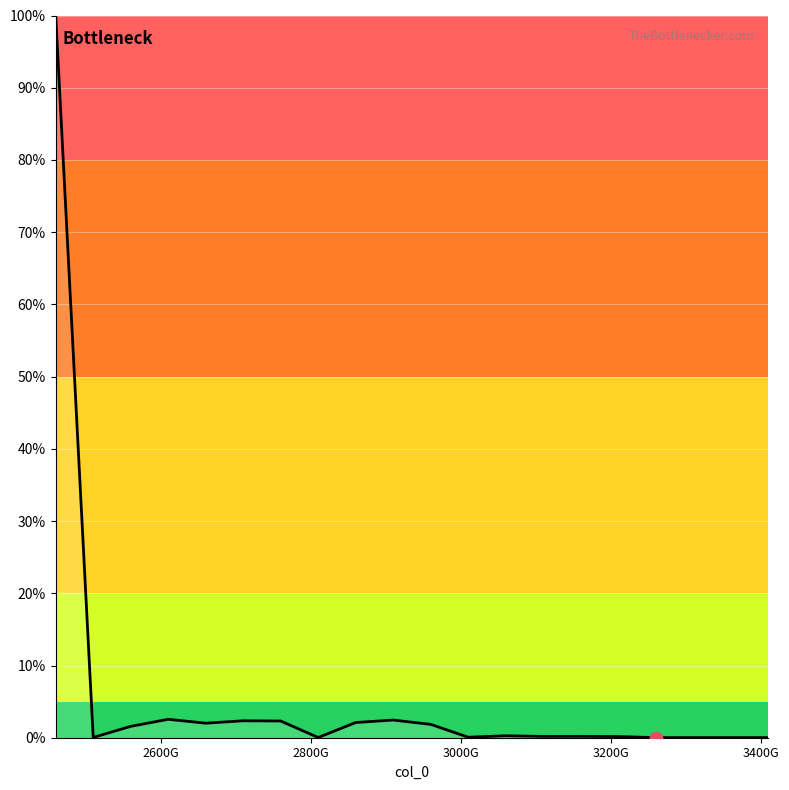

What is the maximum value shown in the chart?

100.0